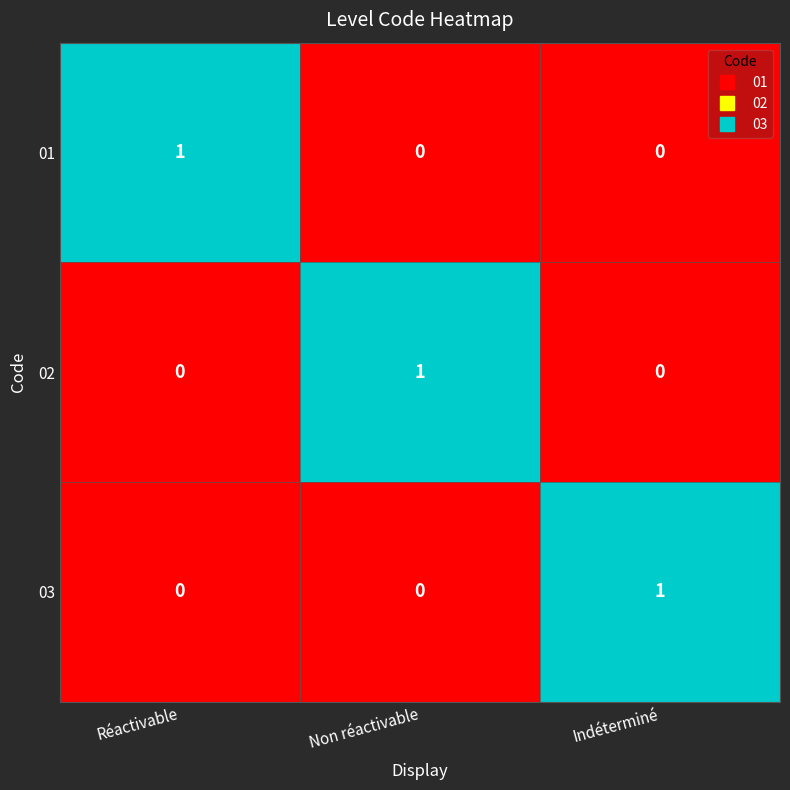

The 03 series shows 1 at Indéterminé. True or false?

True